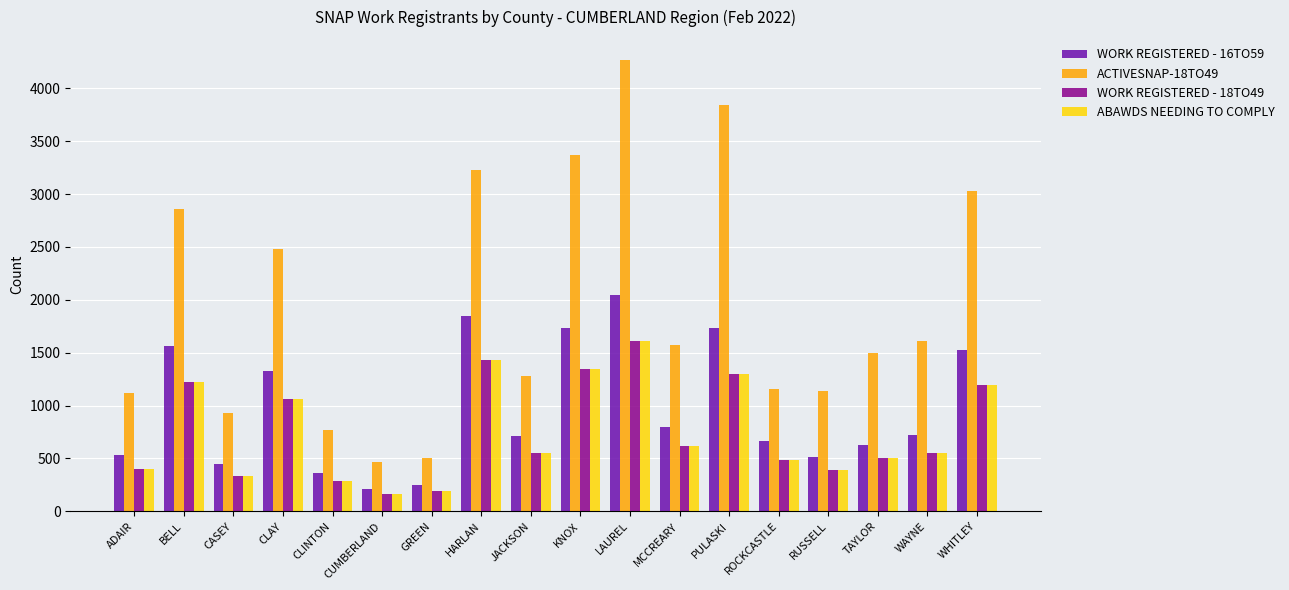

Is it true that WORK REGISTERED - 16TO59 equals 953 at ADAIR?

False